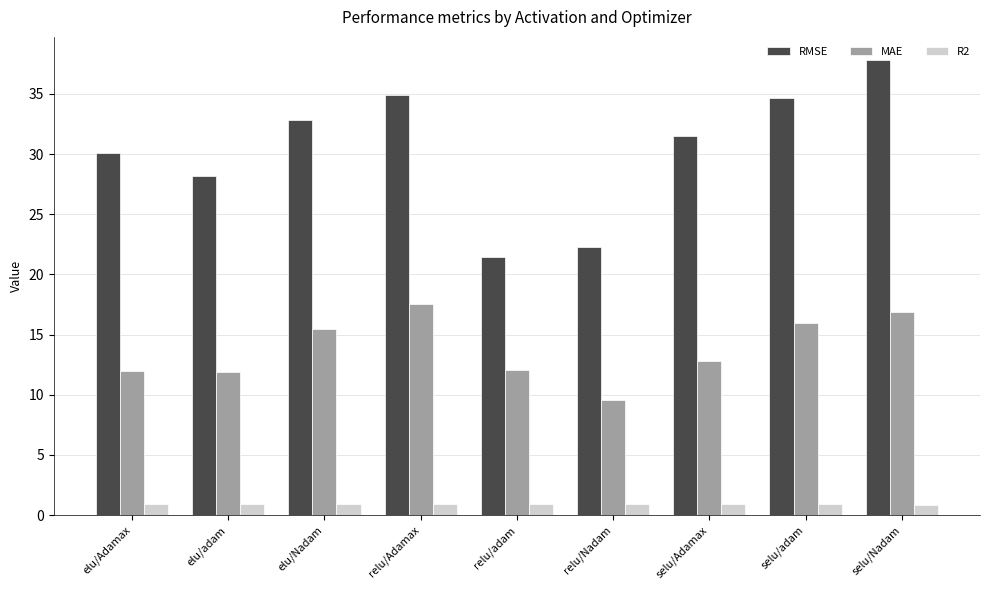

What value does the MAE series have at selu/Nadam?

16.9